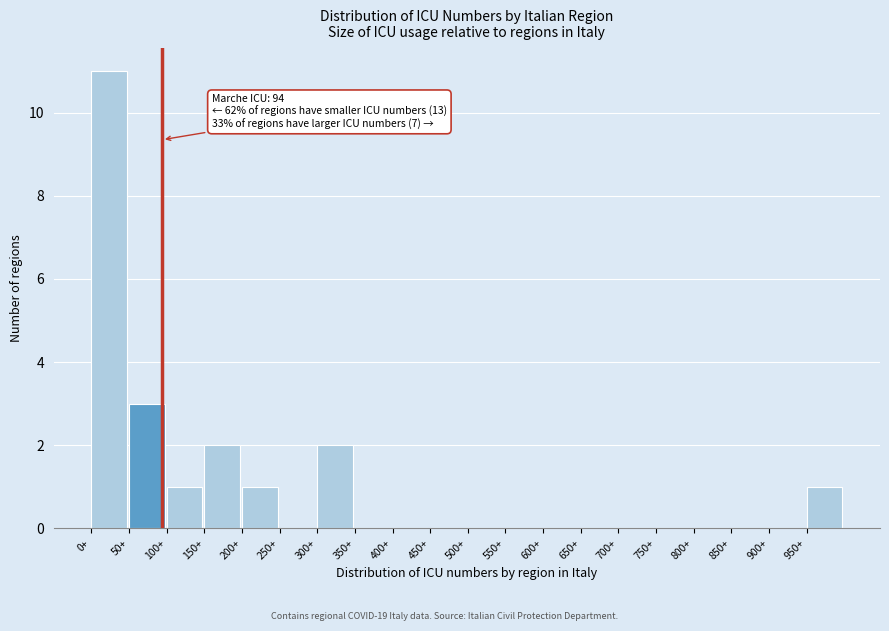

Over which range of the x-axis is the bar tallest?

0 to 50